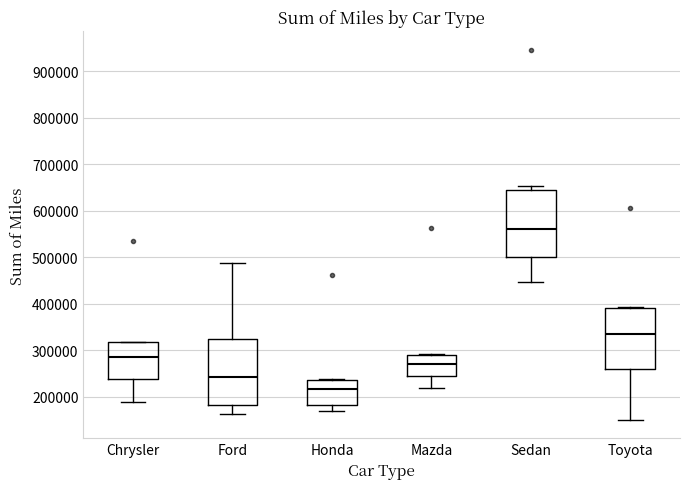

Which box has the highest median line?

Sedan